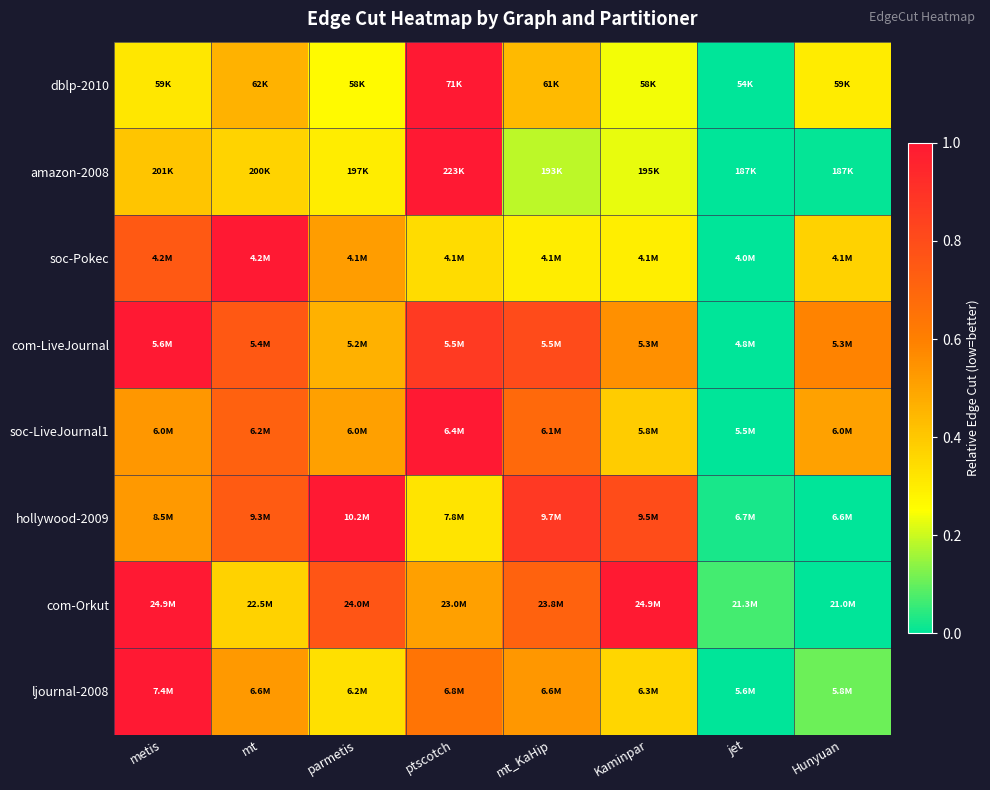

Reading right to left, what are all the values shown in this chart?

dblp-2010: Hunyuan=0.3	jet=0.0	Kaminpar=0.2	mt_KaHip=0.4	ptscotch=1.0	parmetis=0.3	mt=0.5	metis=0.3
amazon-2008: Hunyuan=0.0	jet=0.0	Kaminpar=0.2	mt_KaHip=0.2	ptscotch=1.0	parmetis=0.3	mt=0.4	metis=0.4
soc-Pokec: Hunyuan=0.4	jet=0.0	Kaminpar=0.3	mt_KaHip=0.3	ptscotch=0.3	parmetis=0.5	mt=1.0	metis=0.7
com-LiveJournal: Hunyuan=0.6	jet=0.0	Kaminpar=0.6	mt_KaHip=0.8	ptscotch=0.9	parmetis=0.5	mt=0.8	metis=1.0
soc-LiveJournal1: Hunyuan=0.5	jet=0.0	Kaminpar=0.4	mt_KaHip=0.7	ptscotch=1.0	parmetis=0.5	mt=0.7	metis=0.5
hollywood-2009: Hunyuan=0.0	jet=0.0	Kaminpar=0.8	mt_KaHip=0.9	ptscotch=0.3	parmetis=1.0	mt=0.7	metis=0.5
com-Orkut: Hunyuan=0.0	jet=0.1	Kaminpar=1.0	mt_KaHip=0.7	ptscotch=0.5	parmetis=0.8	mt=0.4	metis=1.0
ljournal-2008: Hunyuan=0.1	jet=0.0	Kaminpar=0.4	mt_KaHip=0.5	ptscotch=0.6	parmetis=0.3	mt=0.5	metis=1.0